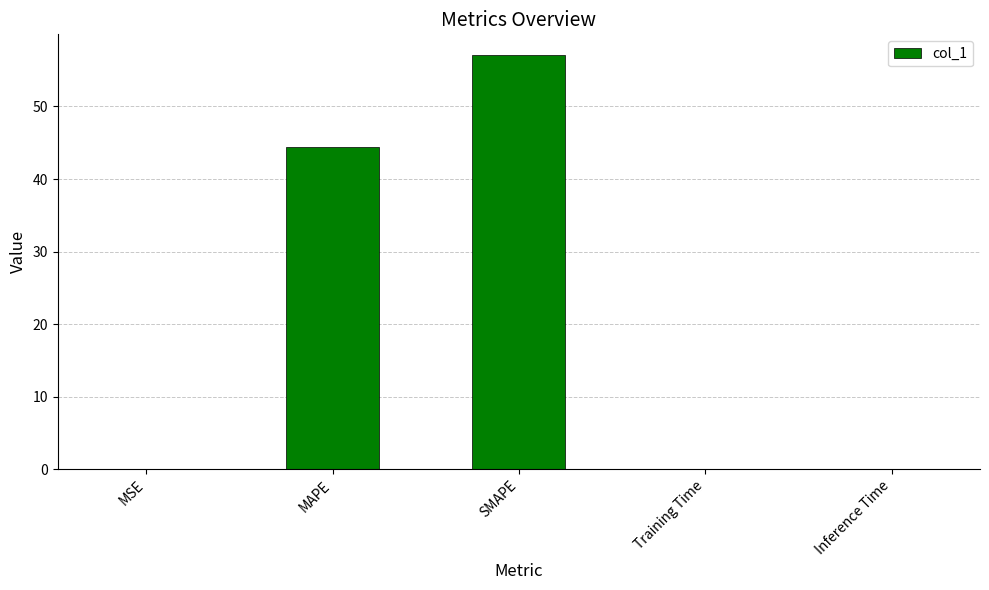

True or false: the data shows 57.1 at SMAPE.

True